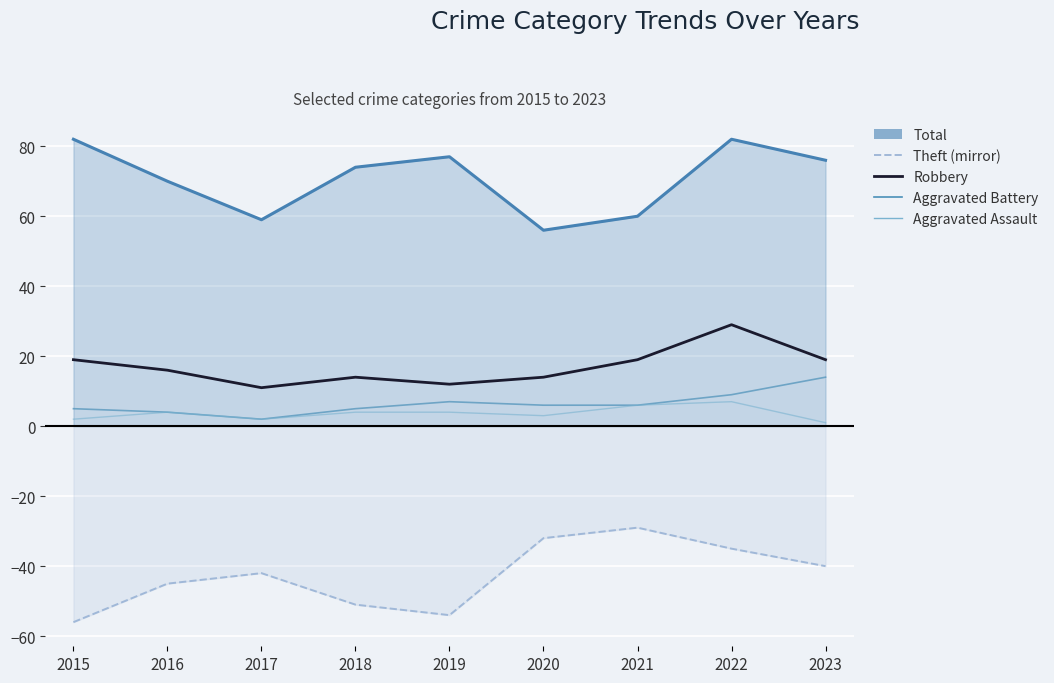

What is the difference between the second highest and minimum values in the Aggravated Battery series?

7